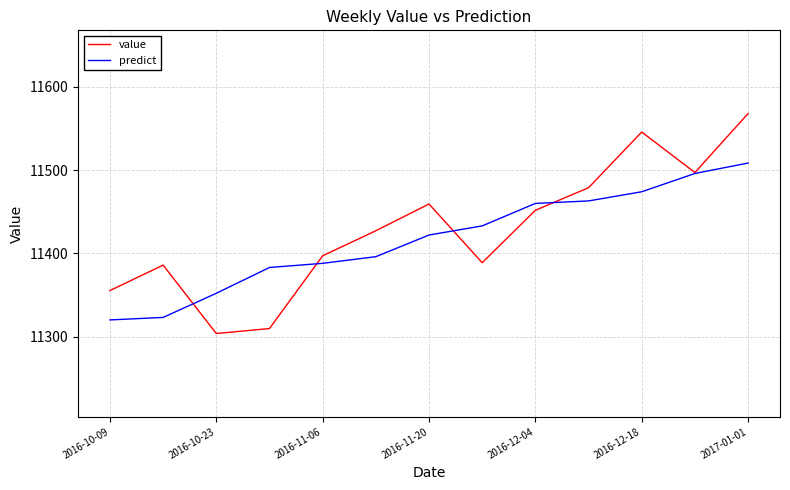

At how many categories does at least one series exceed 11491?

3